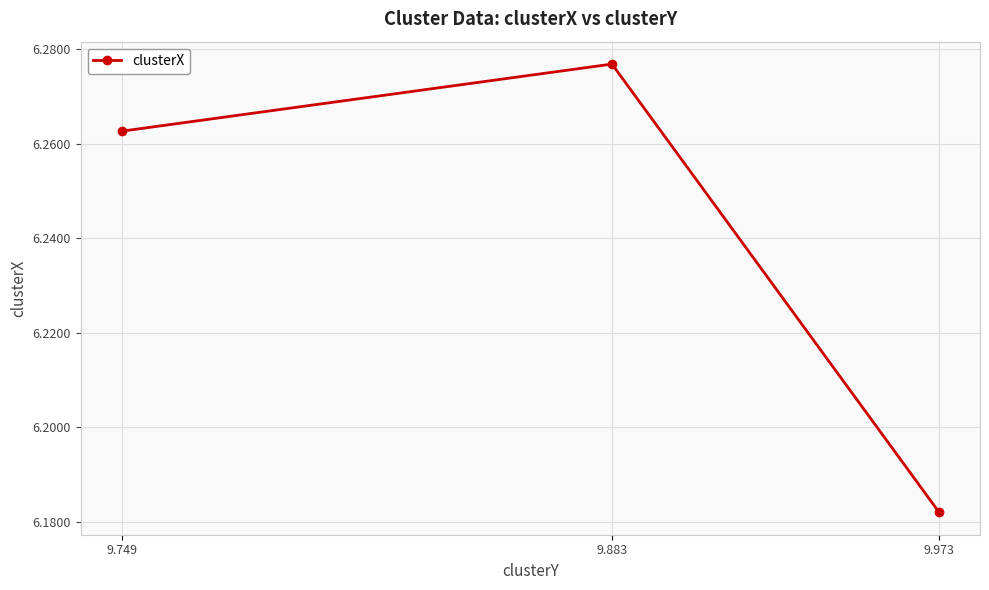

The value at 9.973 is 8.9. True or false?

False